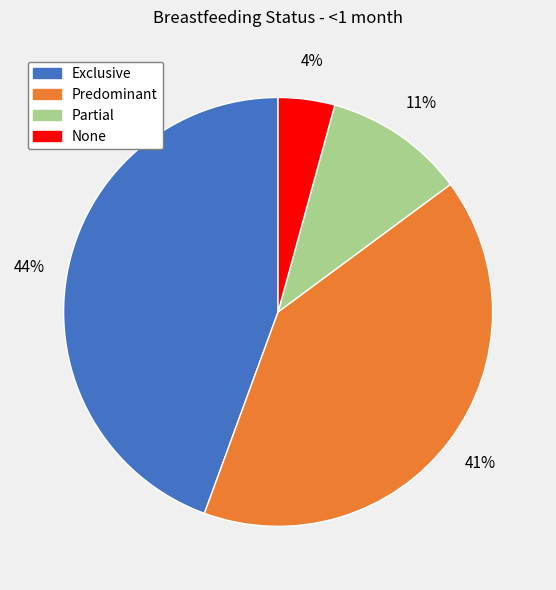

Which has a higher value, Predominant or Partial?

Predominant